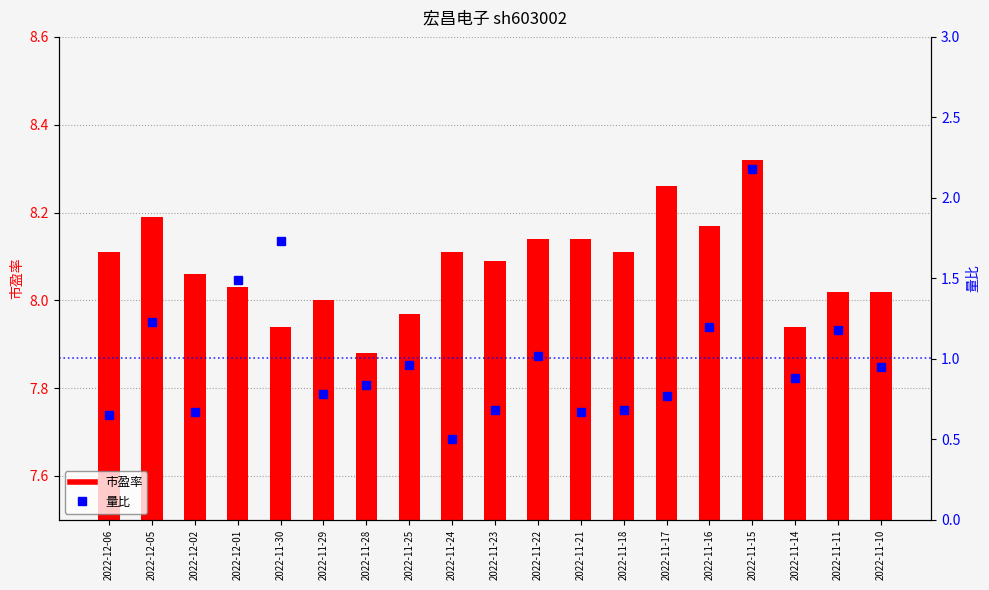

The 量比 series shows 0.2 at 2022-11-29. True or false?

False